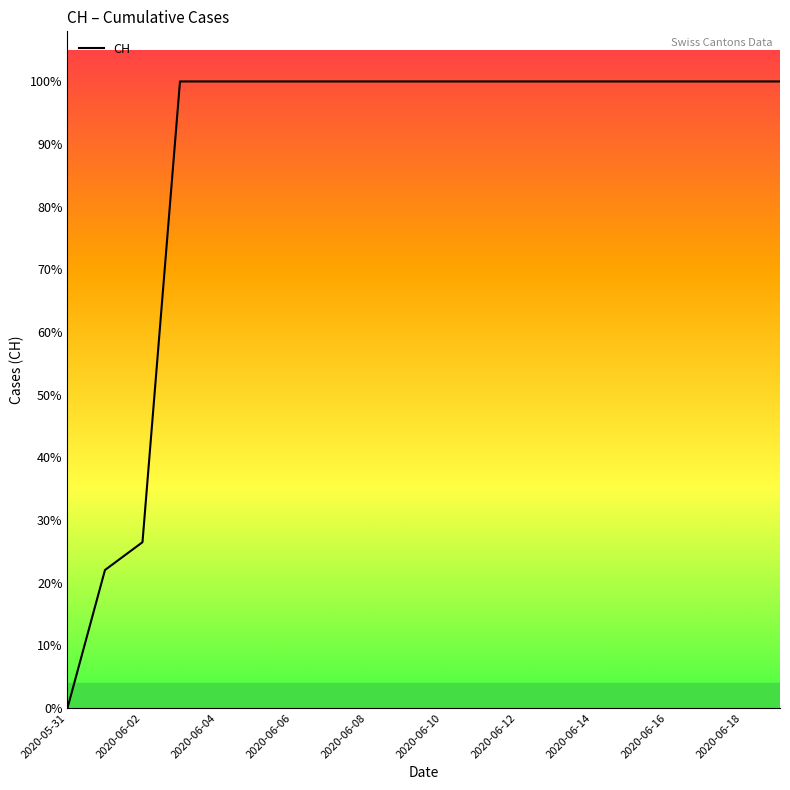

At which label is the value closest to 315?

2020-06-02